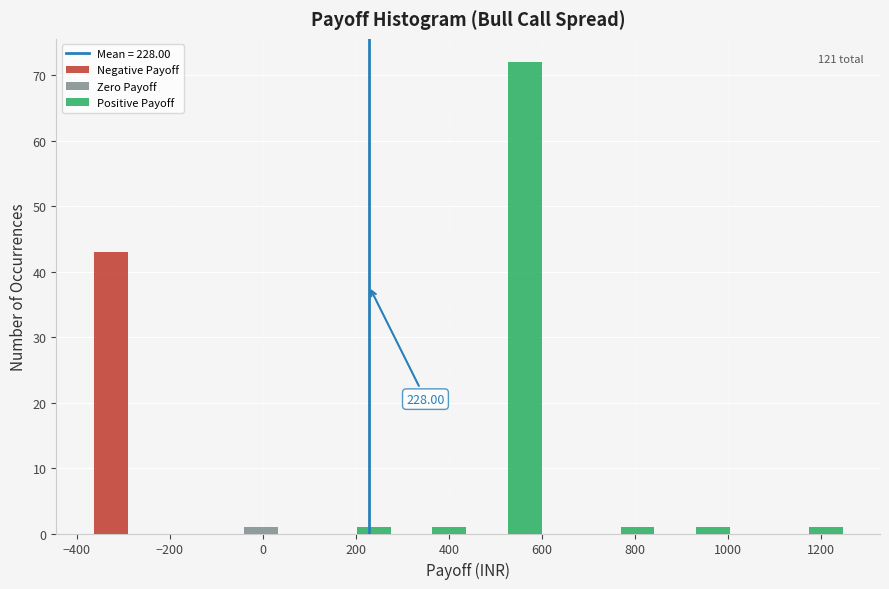

Which range on the x-axis has the tallest stacked bar (by total height)?

520 to 600